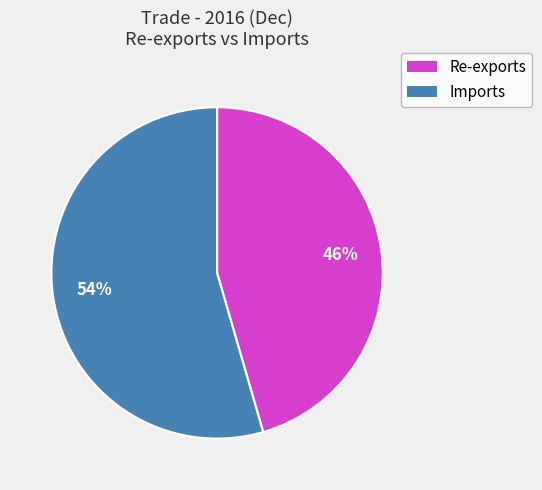

Which slice is the smallest?

Re-exports